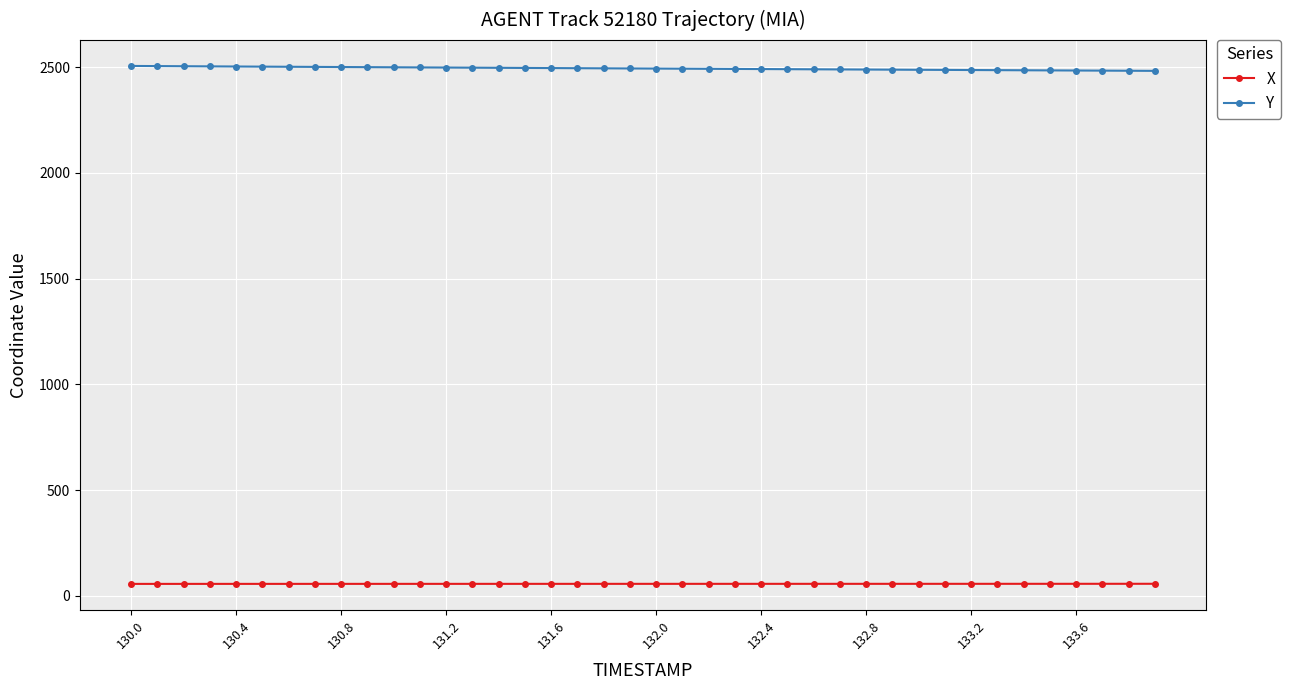

True or false: Y and X intersect in this chart.

False